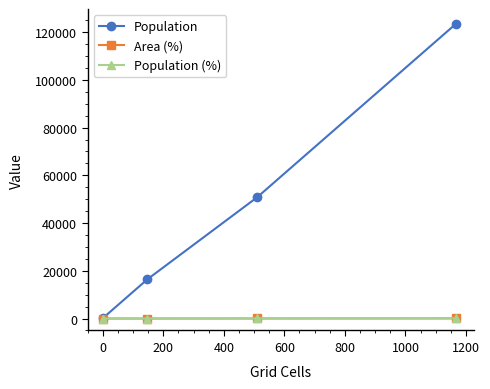

How many data points in Area (%) are above 27?

2